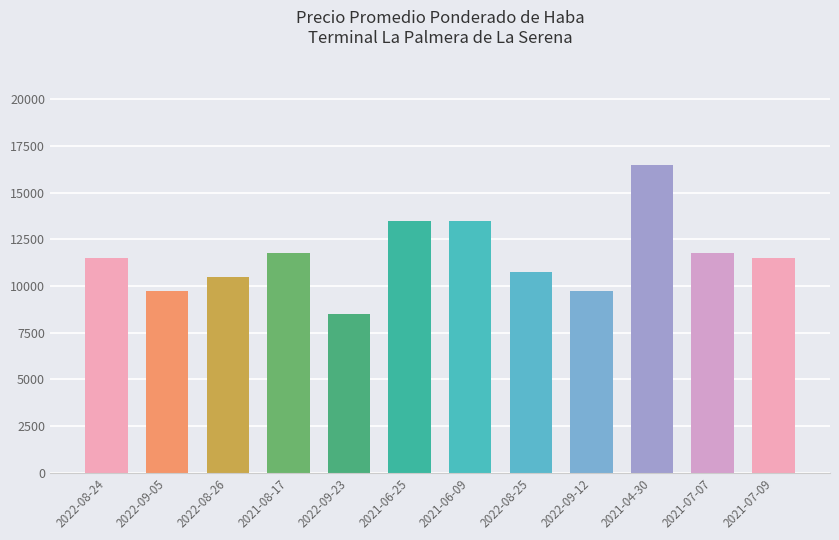

Which label corresponds to the smallest value in the chart?

2022-09-23